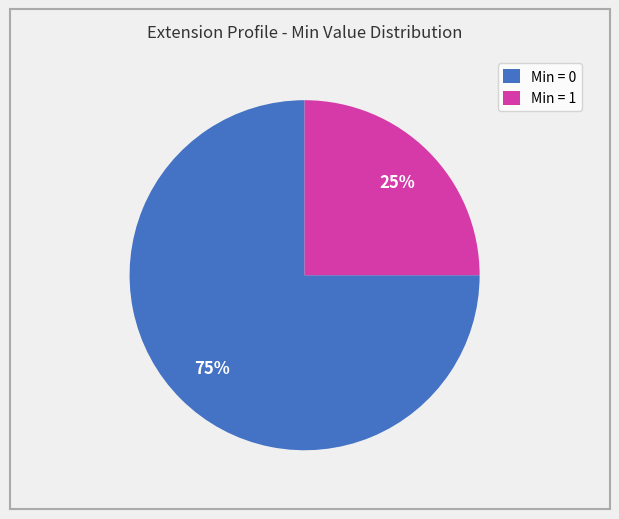

Which slice represents more than half of the pie?

Min = 0